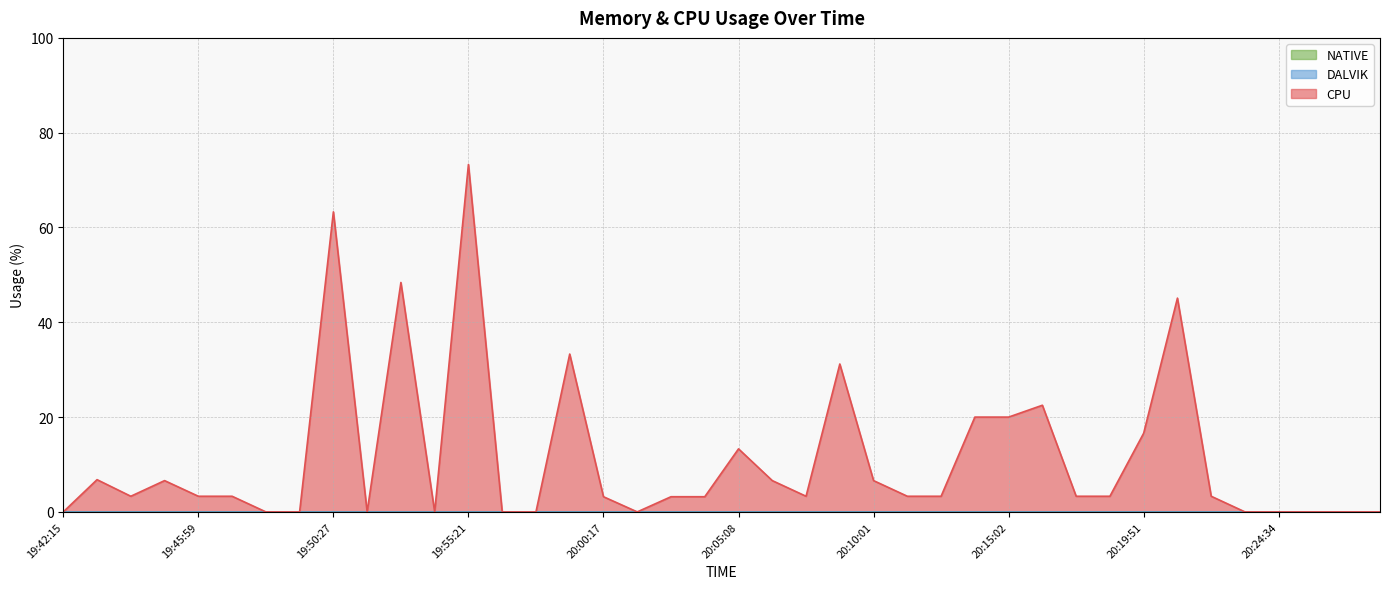

At which category is the sum across all series the highest?

19:55:21